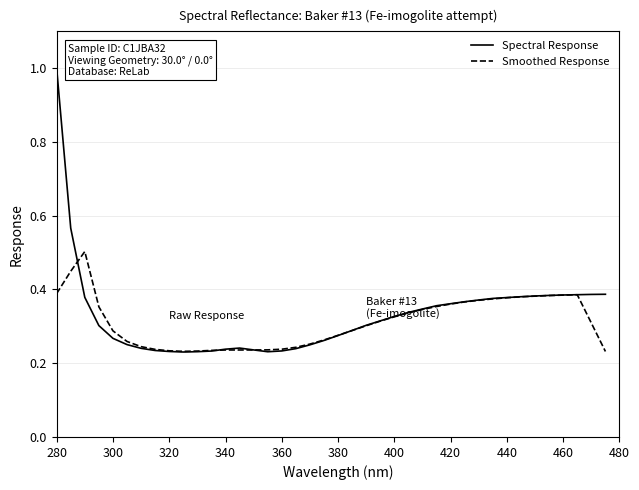

Which series has the widest spread of values?

Spectral Response